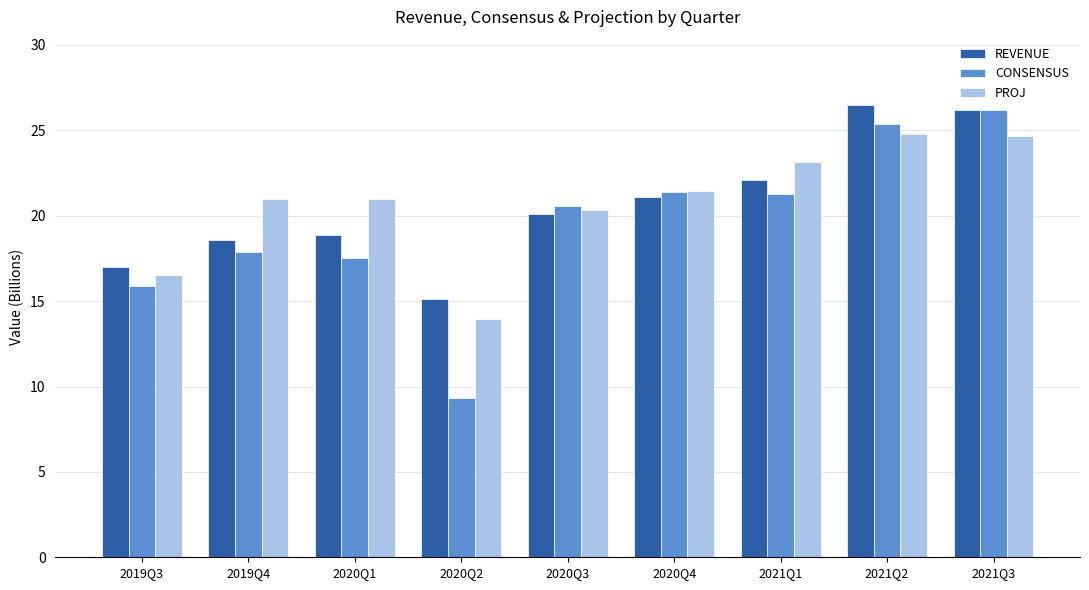

What is the difference between the second highest and second lowest values in the CONSENSUS series?

9.5